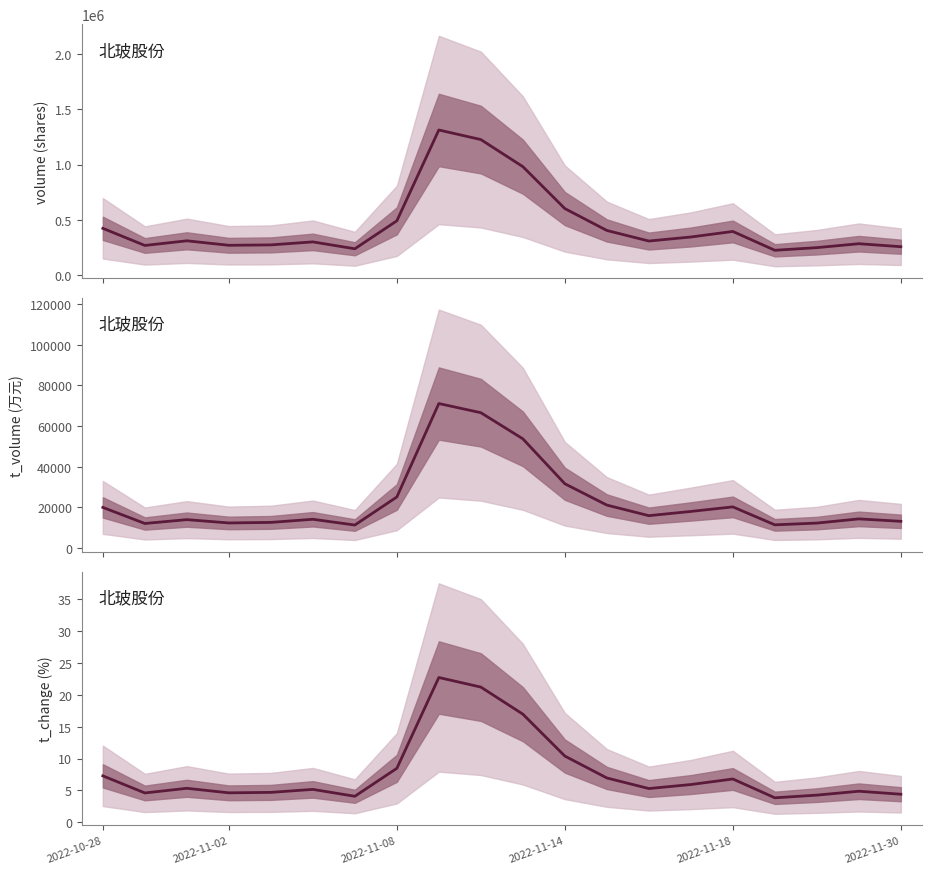

True or false: t_volume (万元) and t_change (%) cross at least once.

False